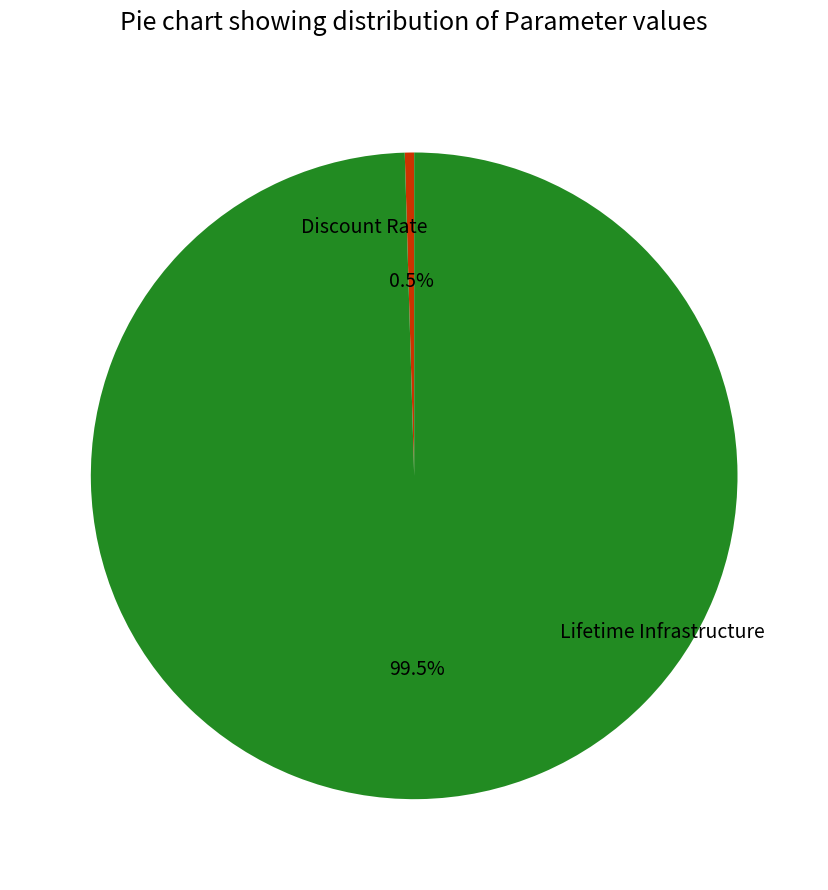

How many slices are in this pie chart?

2